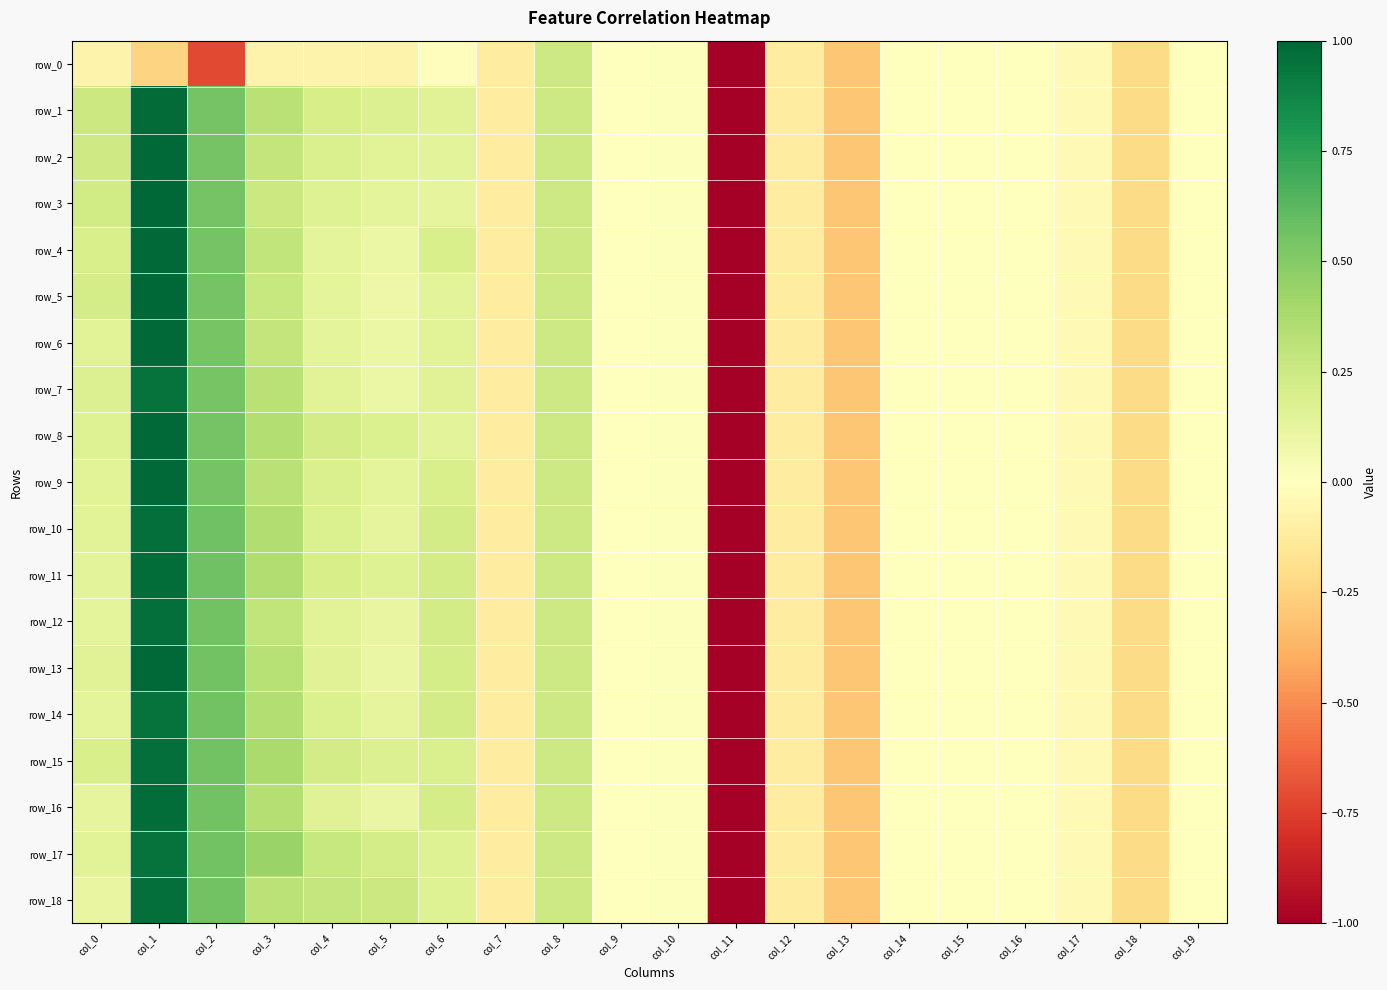

Which category has the lowest value across all series?

col_11